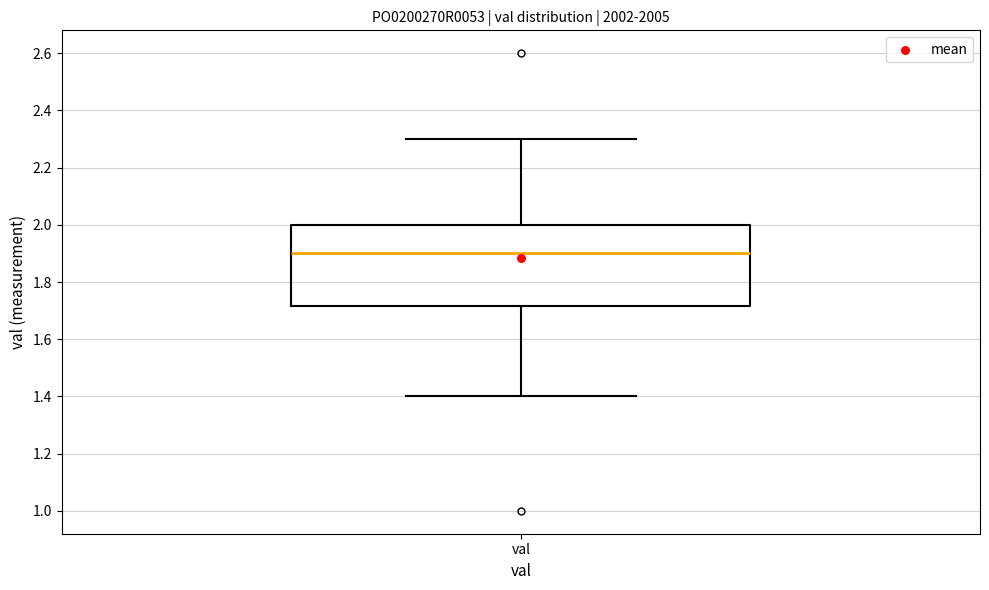

Transcribe this box plot: give where the median line is, the range the box spans, and where the two whiskers end, as read against the y-axis. The values are not printed on the chart, so give them approximately, as read against the axis.

median 1.90, box 1.72 to 2.00, whiskers 1.40 to 2.30